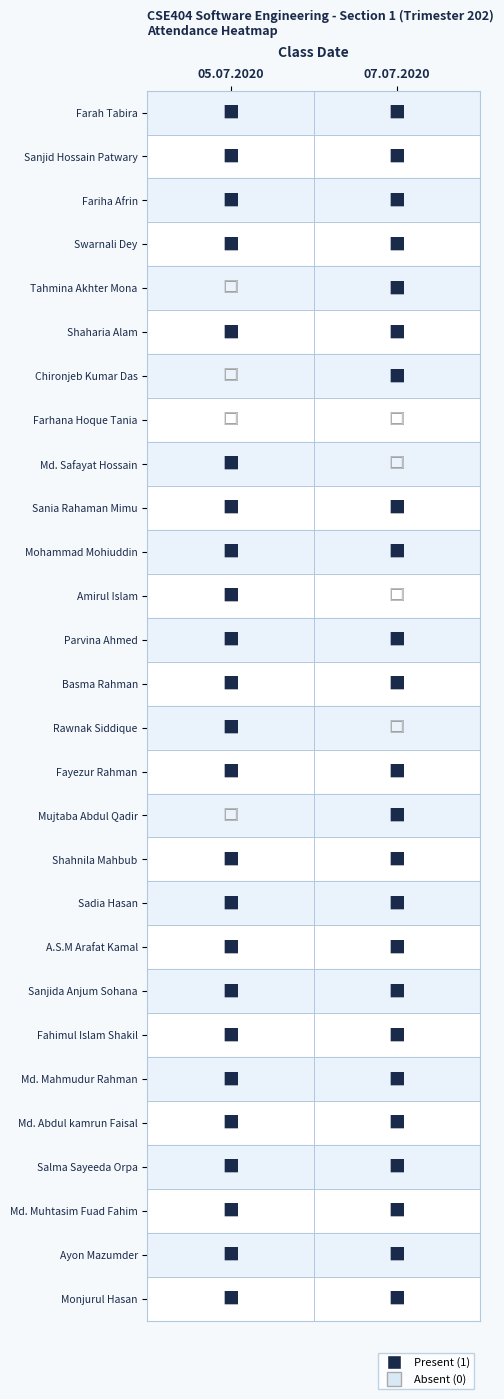

Is the value of Monjurul Hasan at 07.07.2020 greater than the value of Chironjeb Kumar Das at 07.07.2020?

No